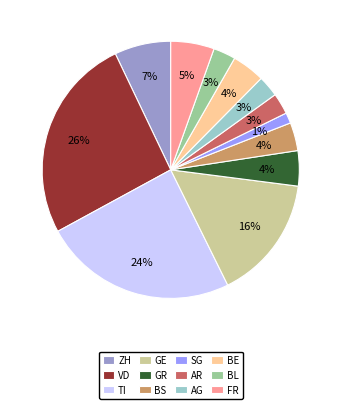

Does TI represent more than half of the total?

No